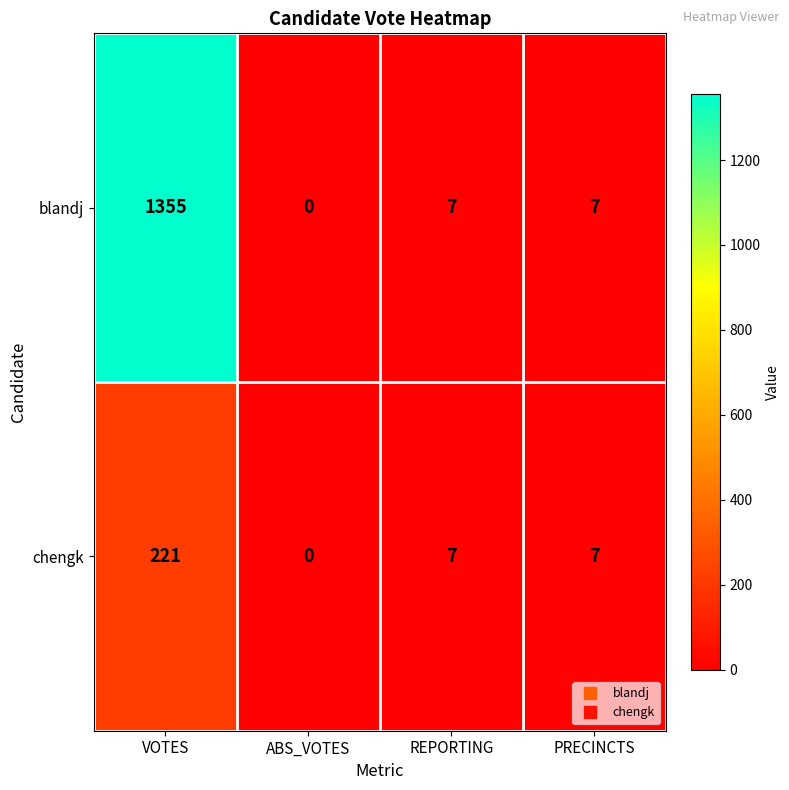

List the series in order of their overall mean, highest first.

blandj, chengk